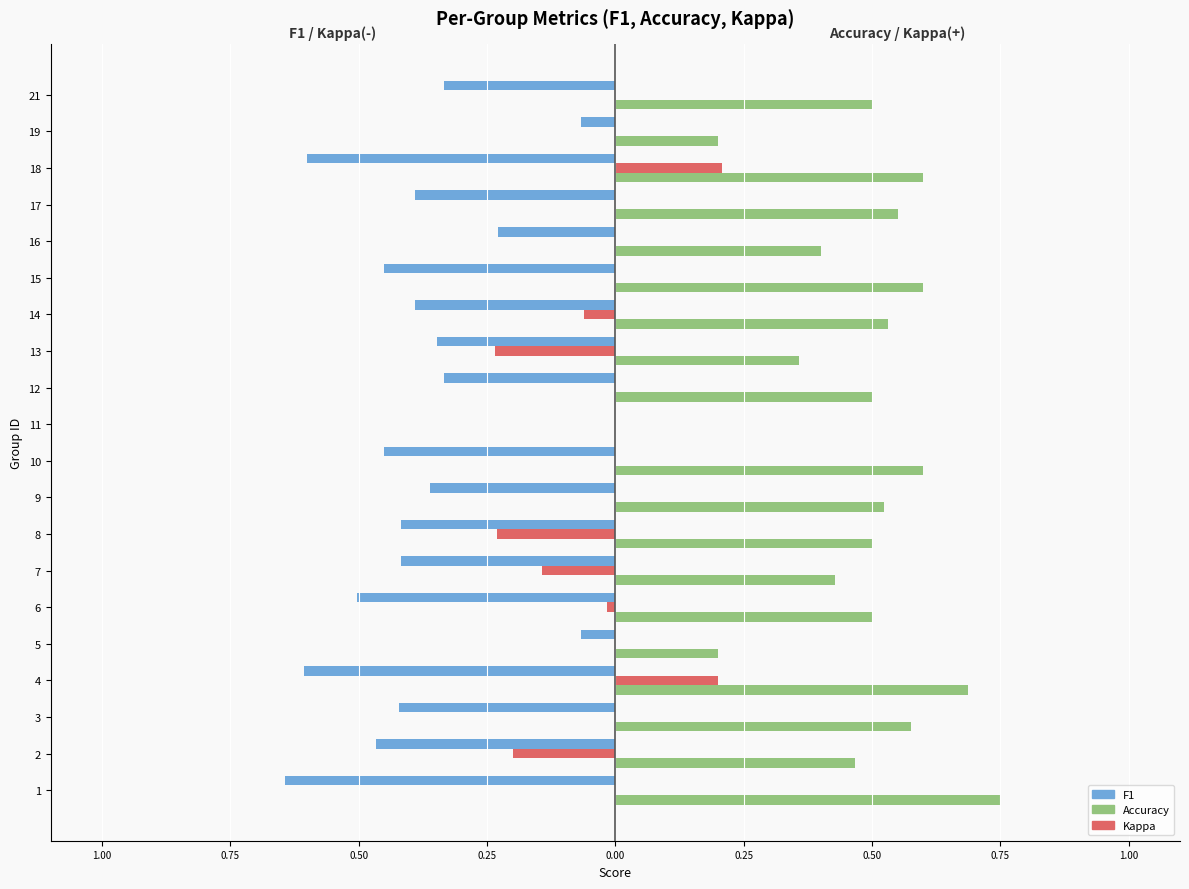

What is the greatest value displayed?

0.8